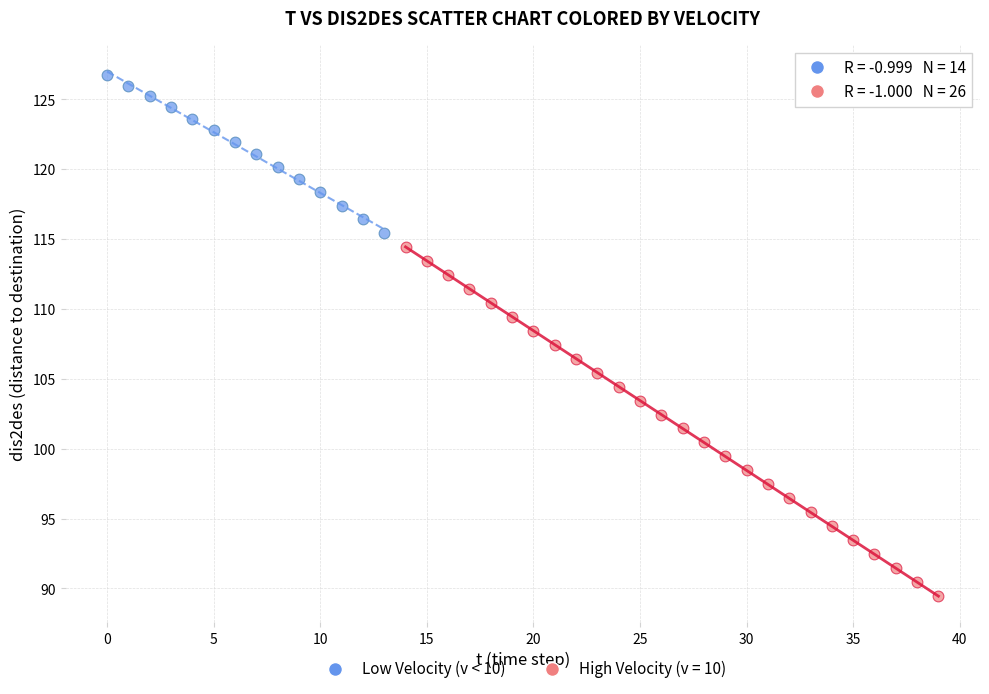

Which series reaches the maximum Y coordinate?

Low Velocity (v < 10)